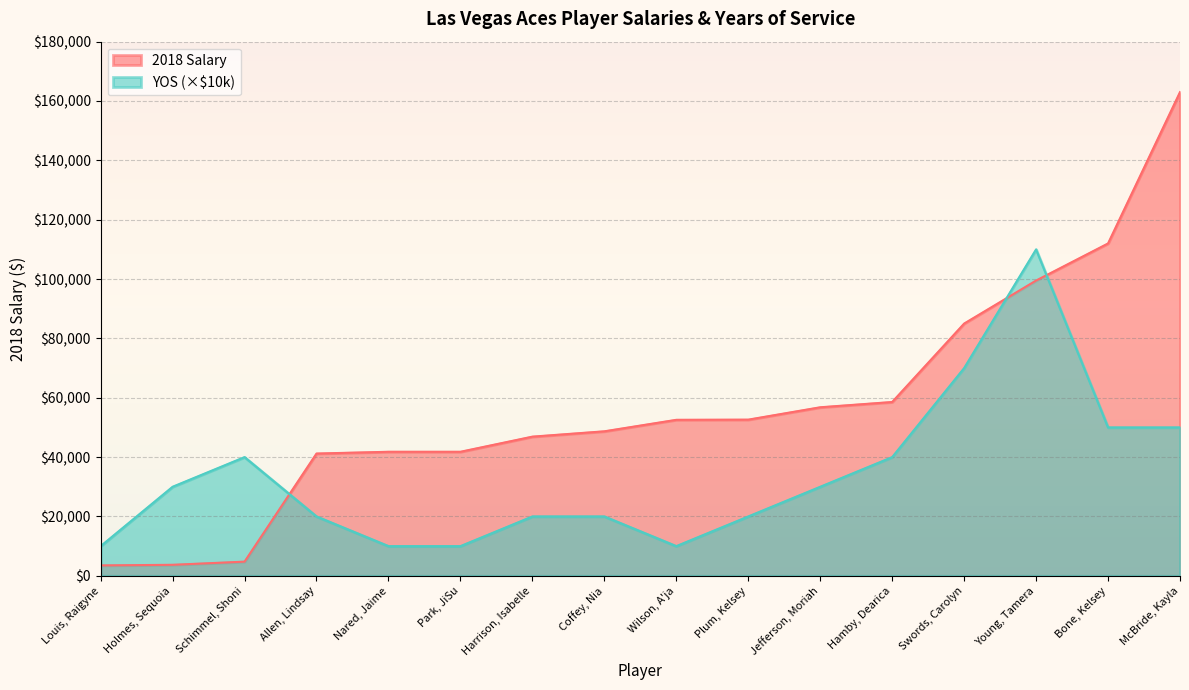

After their last crossing, which series has the higher values: YOS (×$10k) or 2018 Salary?

2018 Salary